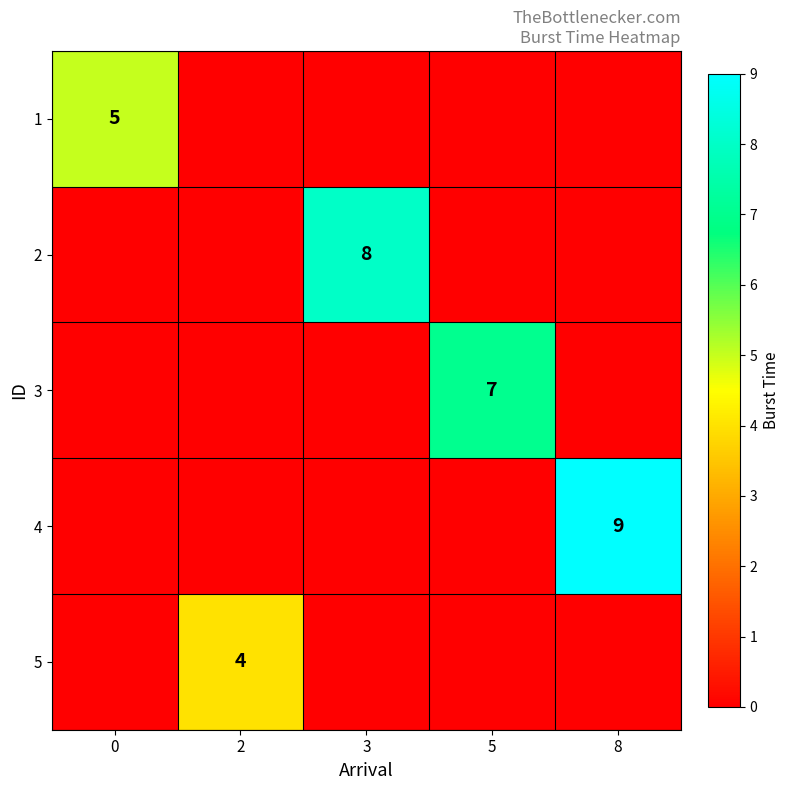

Is the value of 3 at 5 greater than the value of 2 at 3?

No